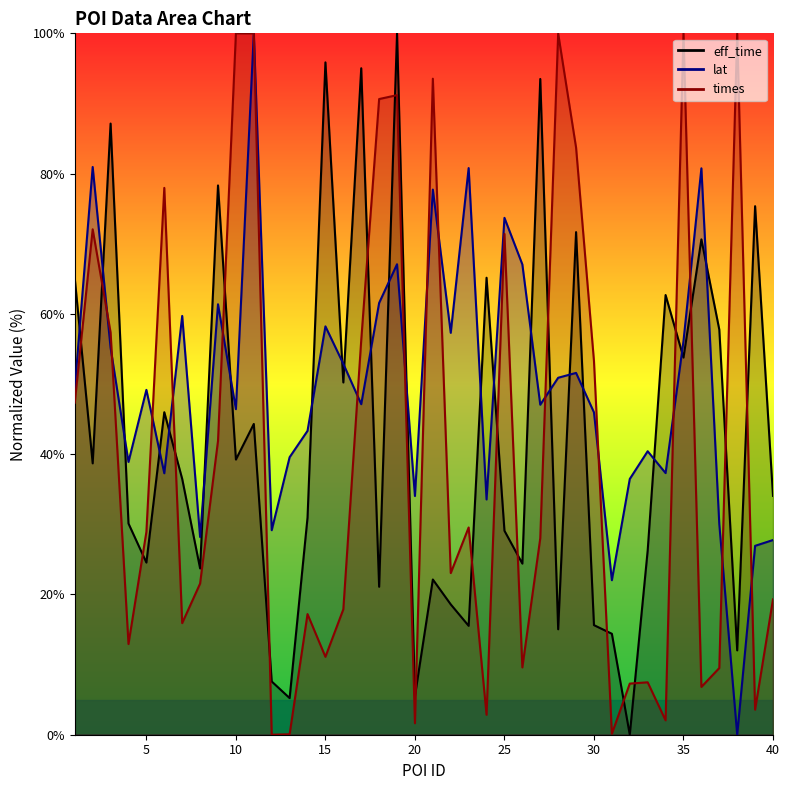

Which label corresponds to the smallest value in the chart?

32